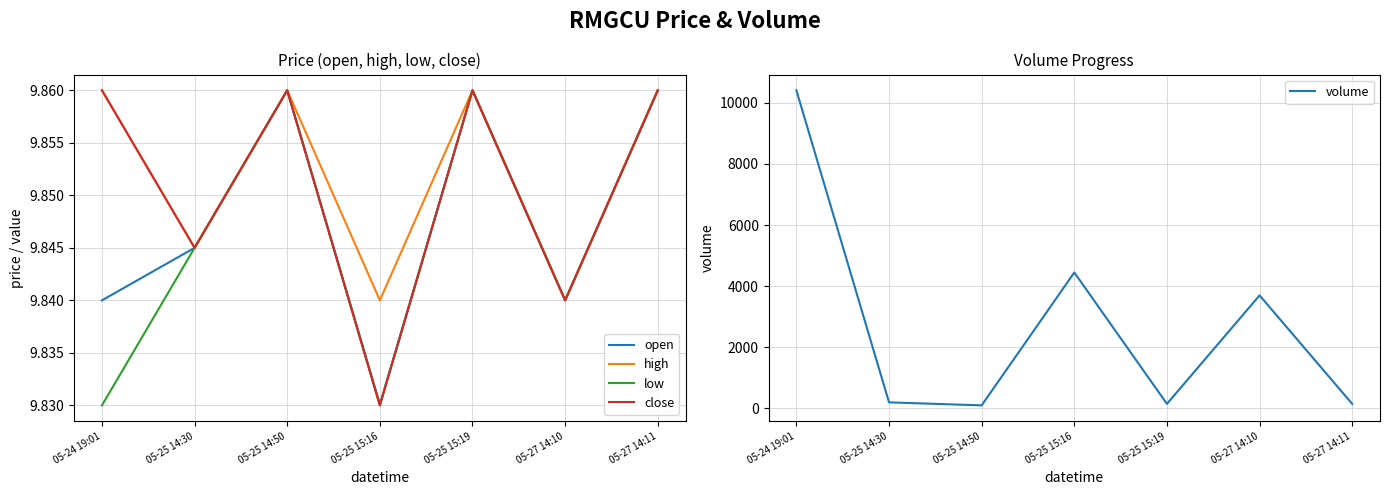

What is the label of the 3rd point from the left?

05-25 14:50